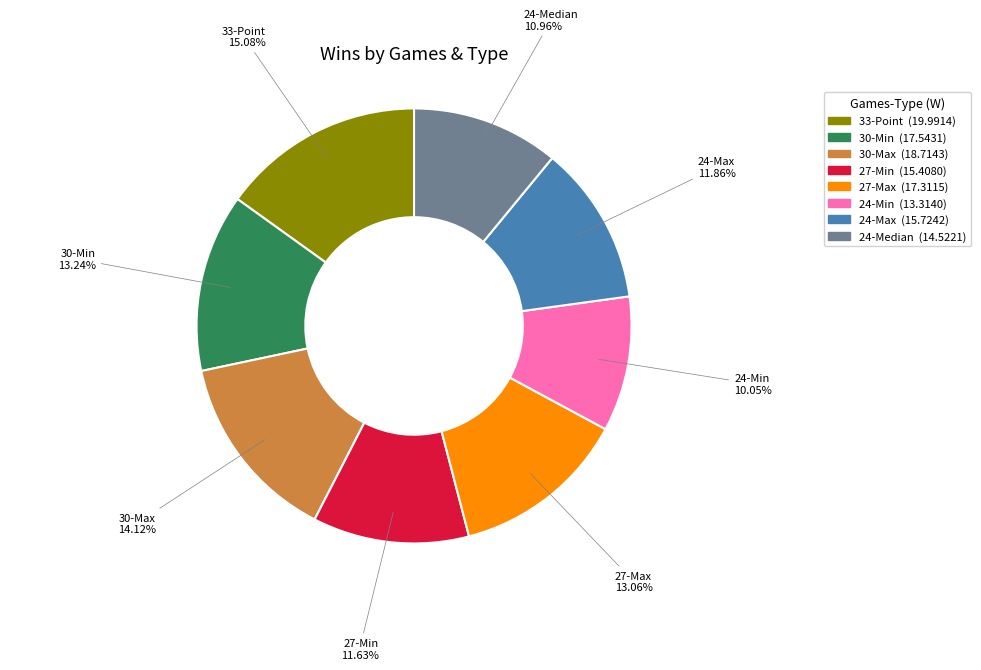

True or false: 33-Point accounts for 15% of the total.

True